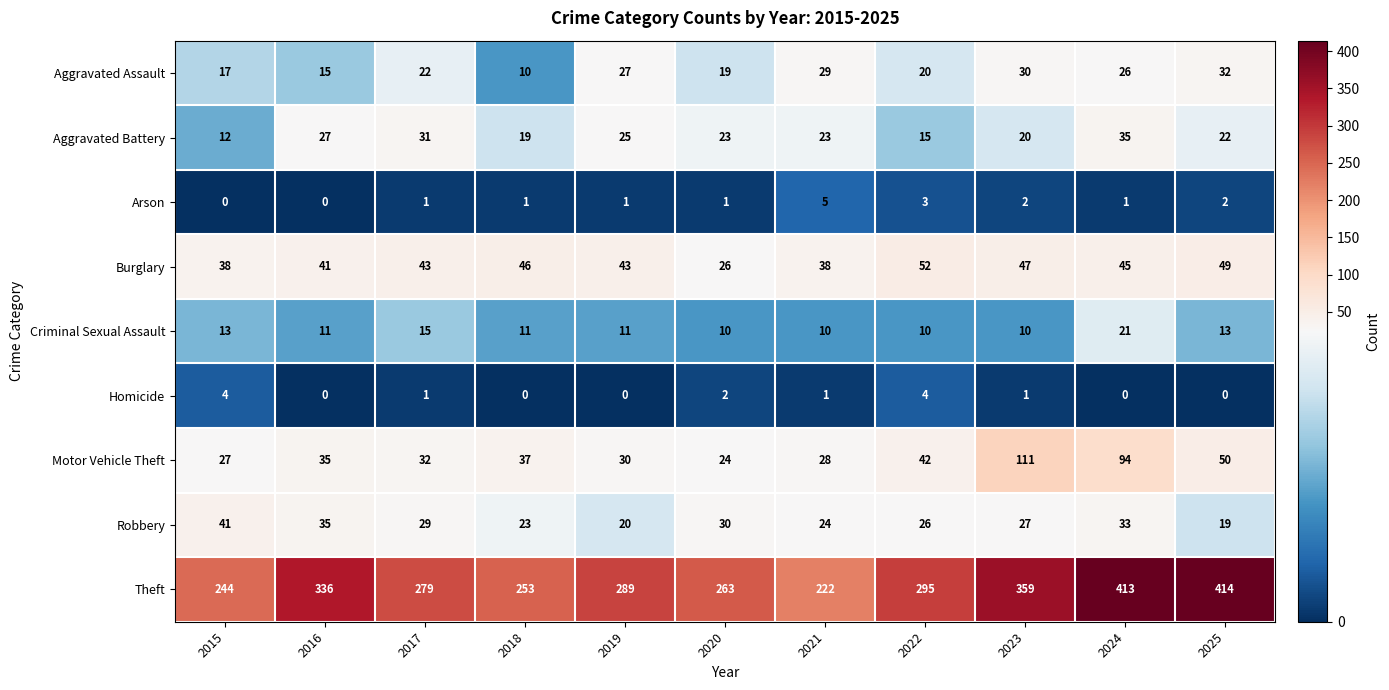

At how many categories does at least one series exceed 32?

11